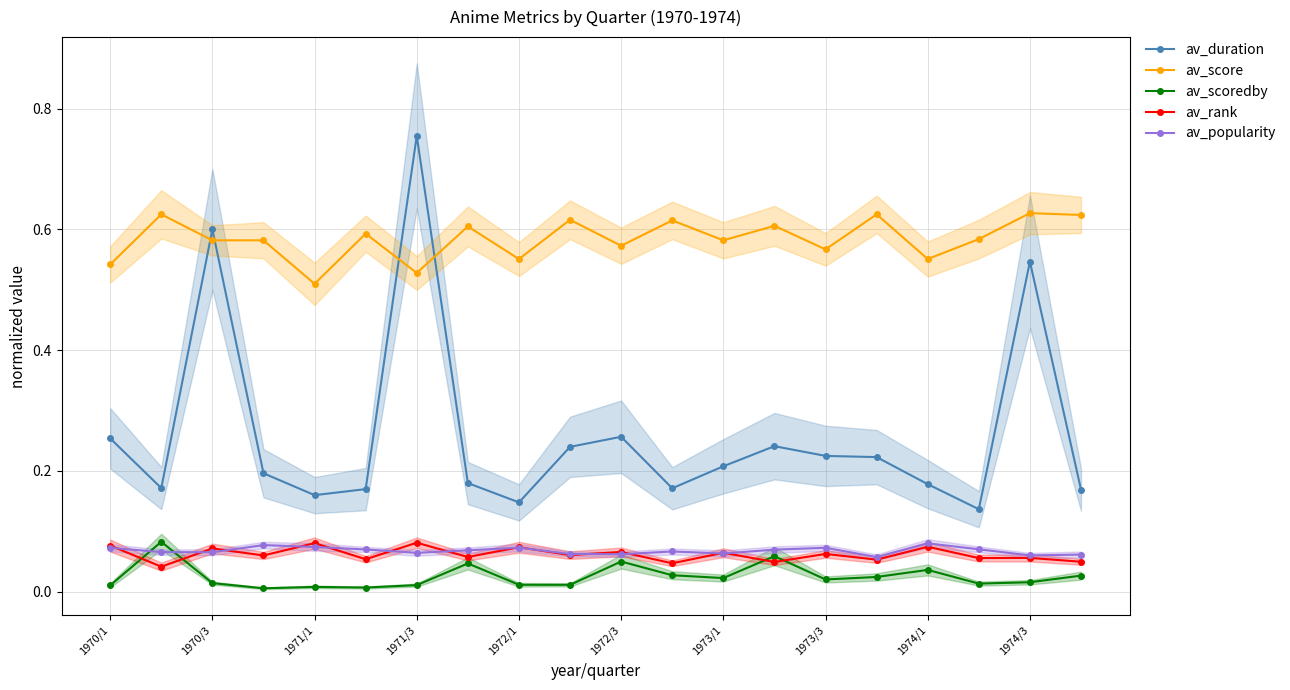

Is the value of av_duration at 1974/1 greater than the value of av_rank at 1971/3?

Yes